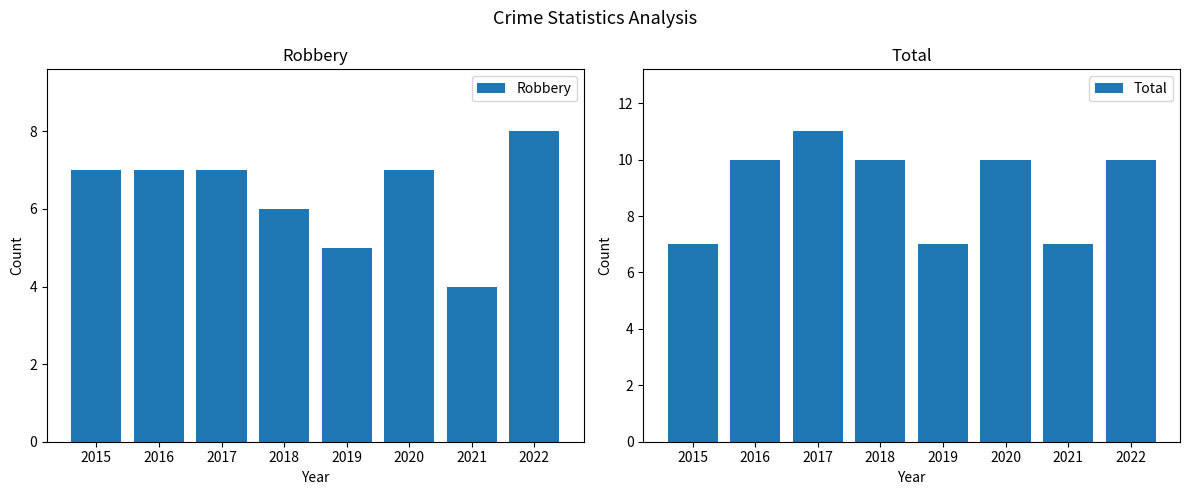

Is the value of Total at 2019 greater than the value of Robbery at 2019?

Yes